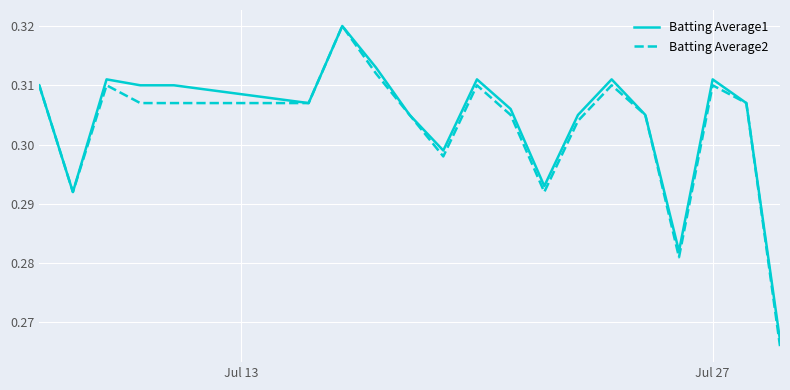

Which series has the largest range (max minus min)?

Batting Average2